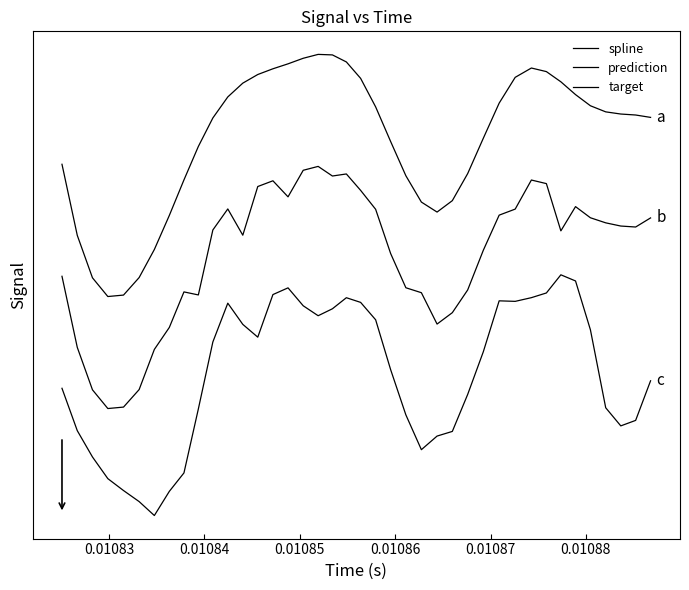

Does the chart have visible grid lines?

No